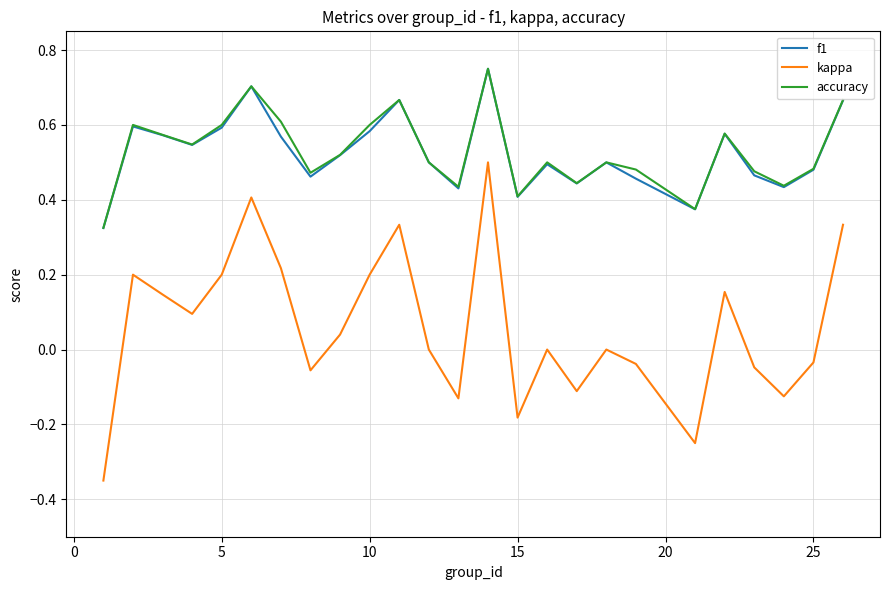

Which series has the widest spread of values?

kappa